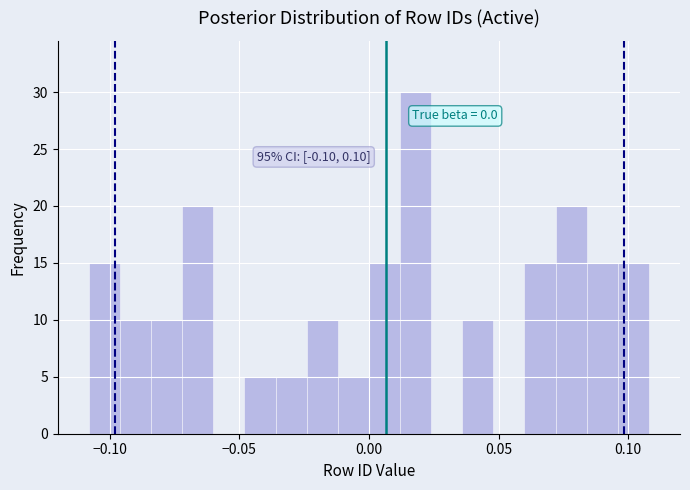

Around what value on the x-axis is the tallest bar? Give the approximate position of its centre, as read against the axis.

0.020